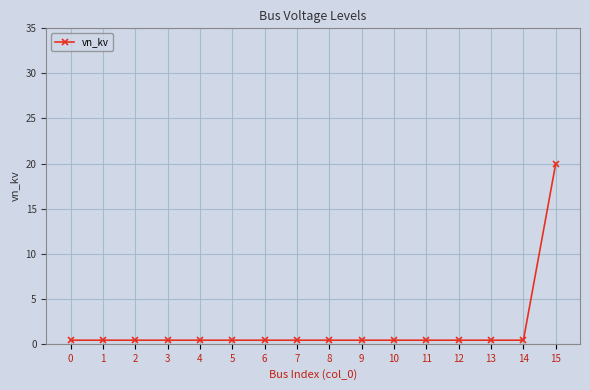

Does the chart display data point markers on the line(s)?

Yes